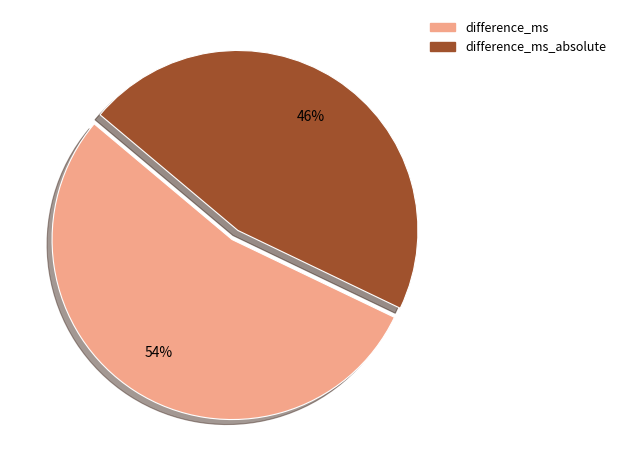

Does any single category account for the majority?

Yes